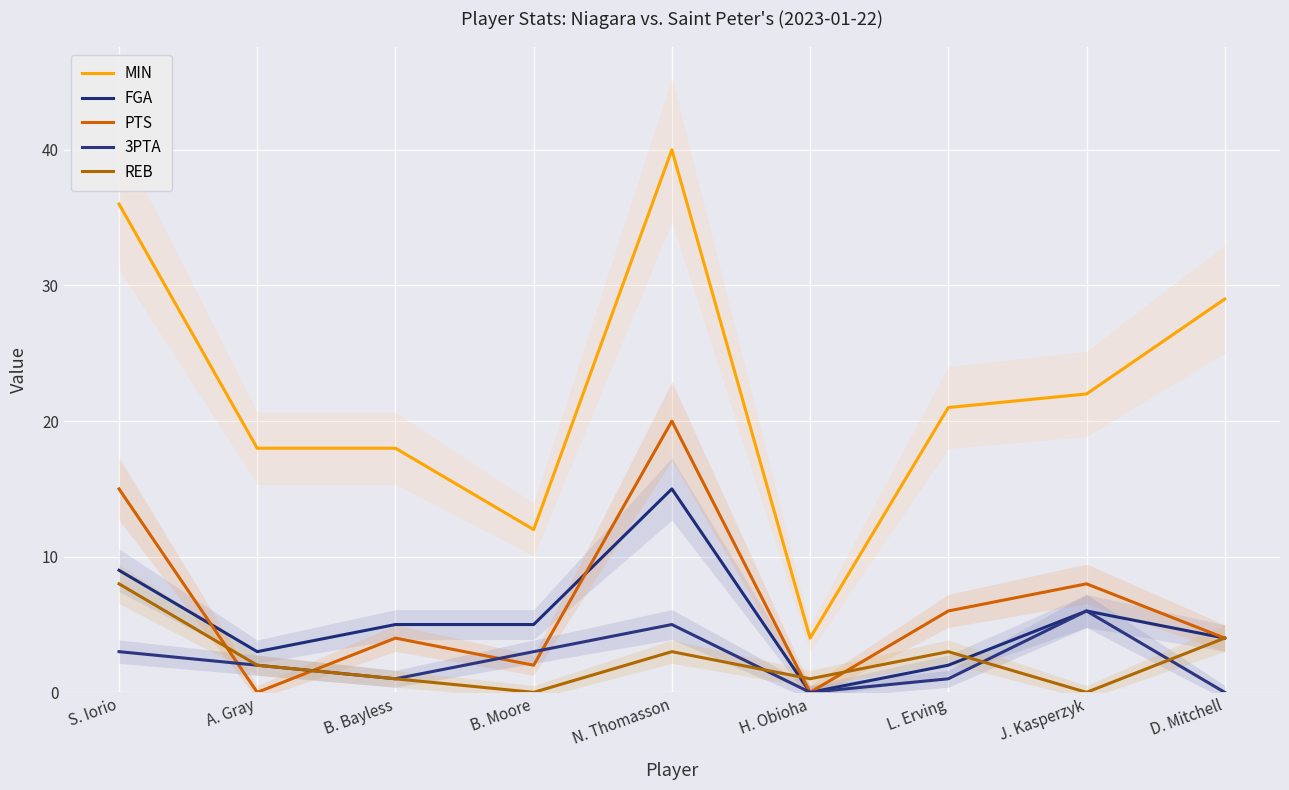

At which category is the sum across all series the highest?

N. Thomasson